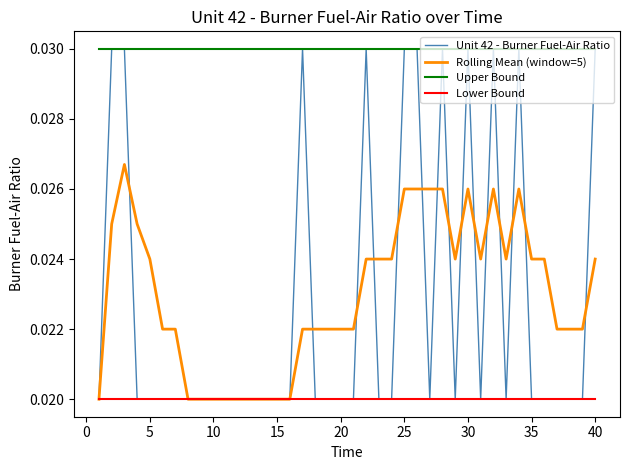

True or false: Upper Bound and Lower Bound intersect in this chart.

False